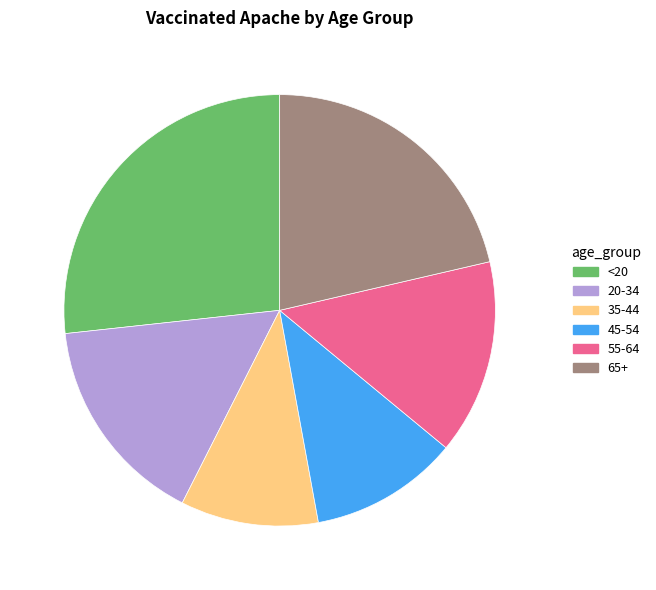

True or false: 65+ accounts for 21% of the total.

True